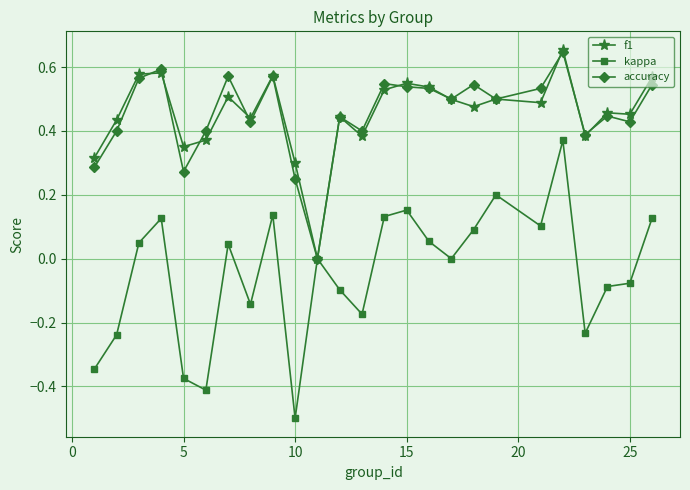

Which series has the widest spread of values?

kappa